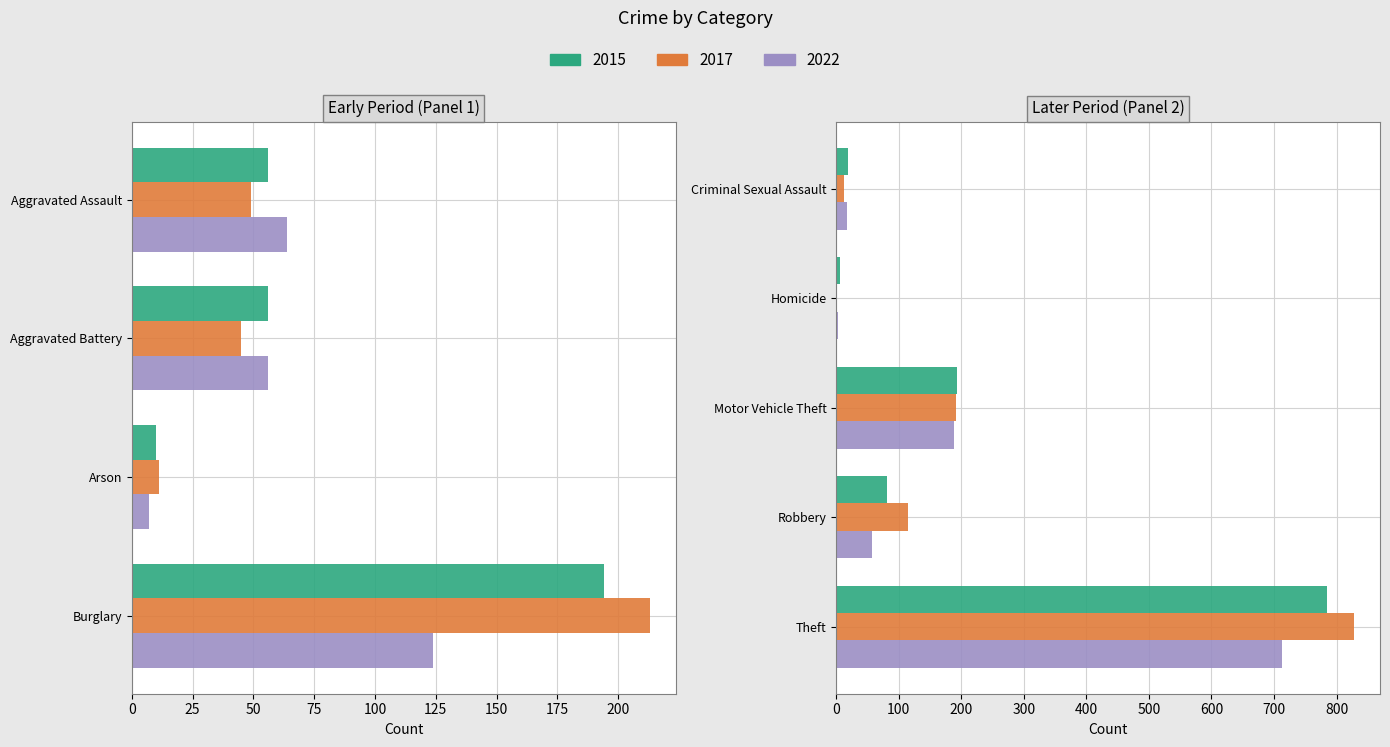

Which series has the largest total across all categories?

2017